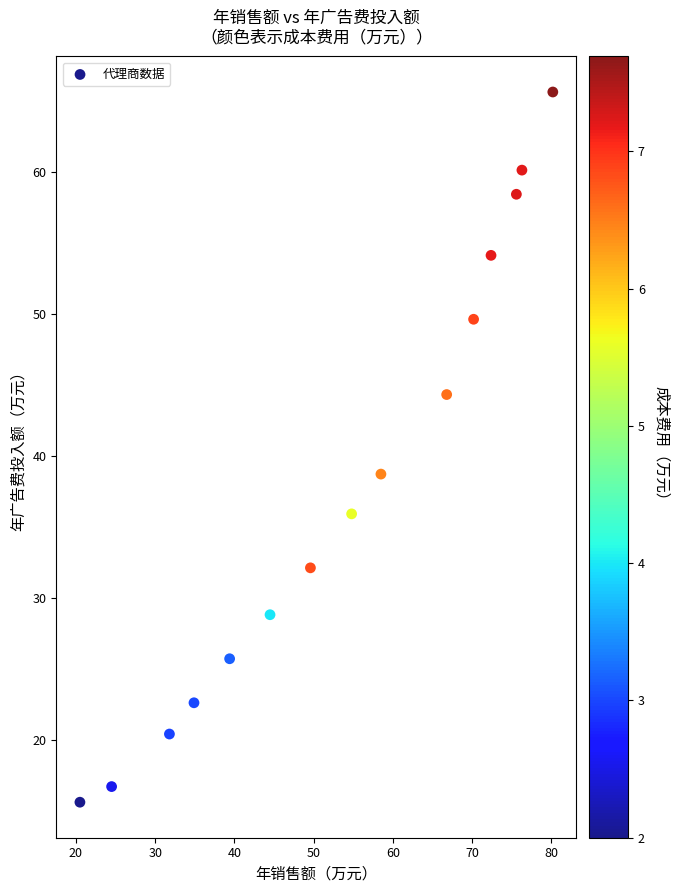

What is the range of X values (max minus min)?

59.7